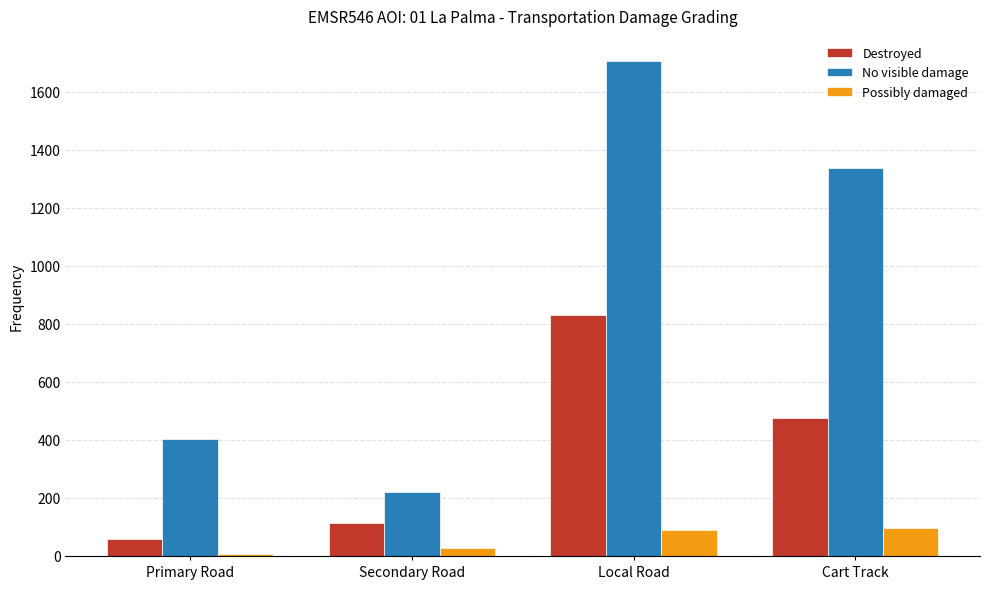

Reading left to right, list all the values displayed in this chart.

Destroyed: 60	114	832	475
No visible damage: 403	219	1708	1338
Possibly damaged: 8	26	89	98